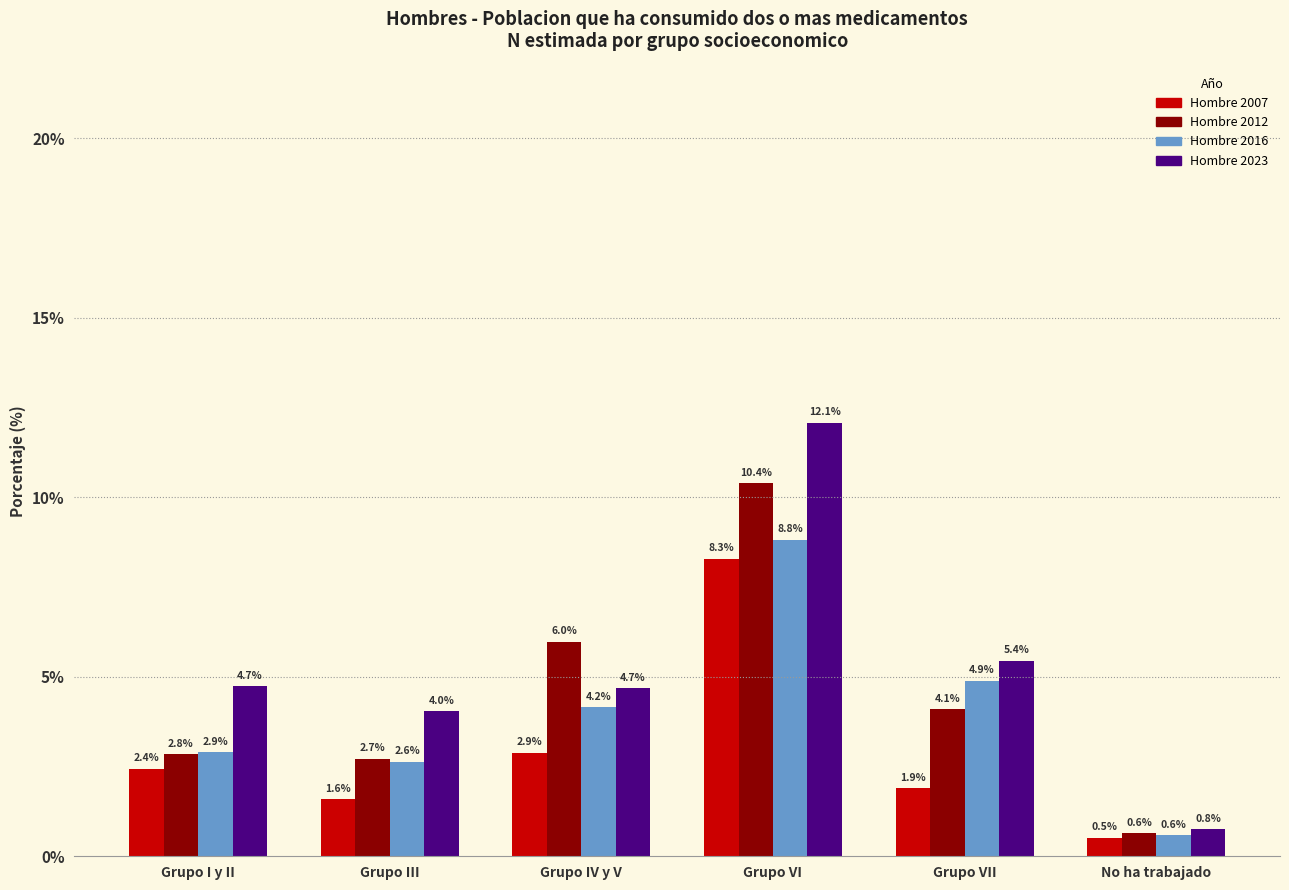

Reading left to right, transcribe all the data shown in this chart.

Hombre 2007: 2.4	1.6	2.9	8.3	1.9	0.5
Hombre 2012: 2.8	2.7	6.0	10.4	4.1	0.6
Hombre 2016: 2.9	2.6	4.2	8.8	4.9	0.6
Hombre 2023: 4.7	4.0	4.7	12.1	5.4	0.8